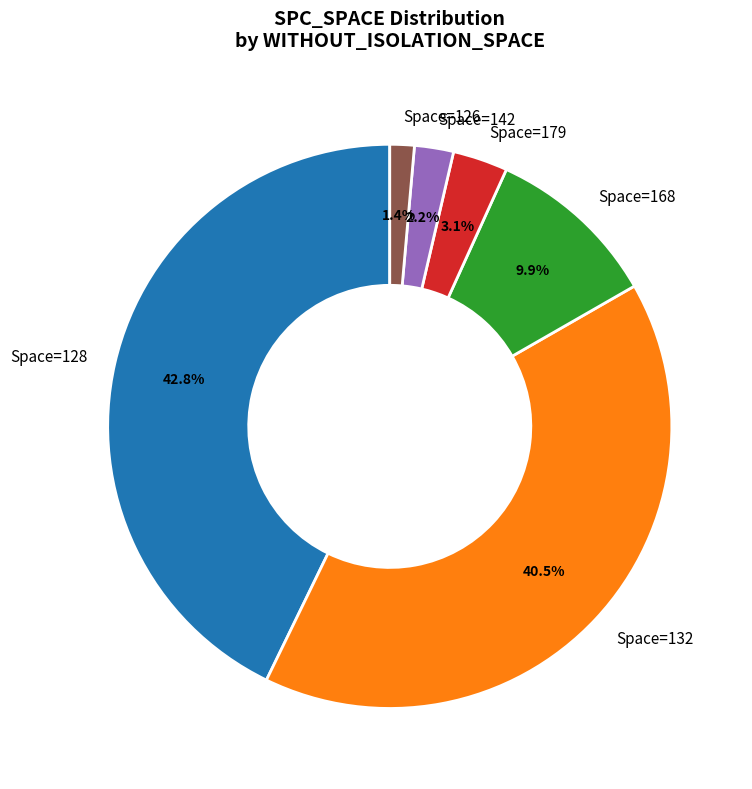

Does any single category account for the majority?

No